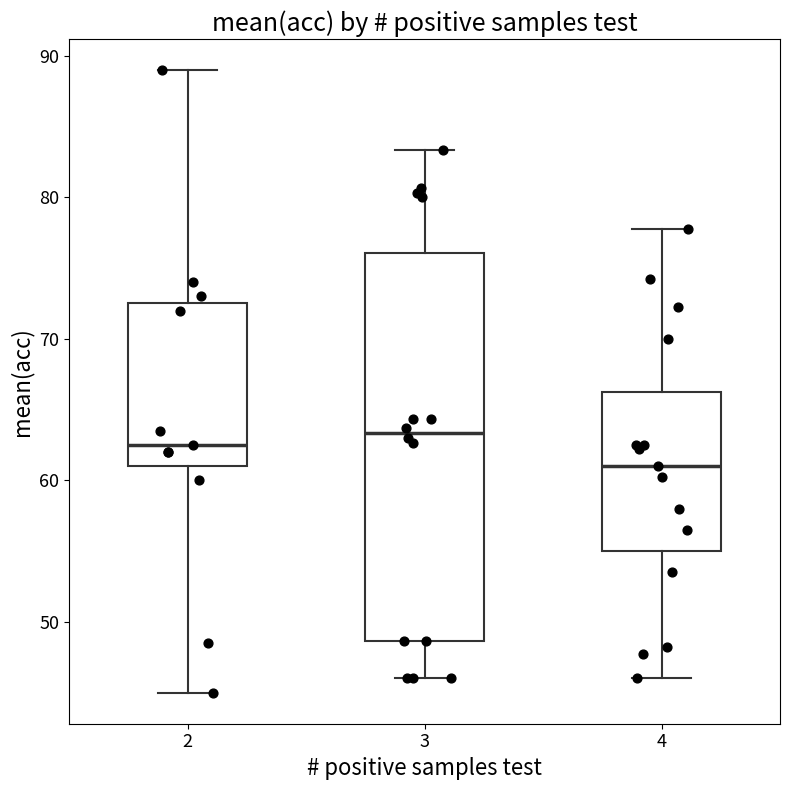

Comparing the boxes themselves (not the whiskers), which one is the tallest?

3